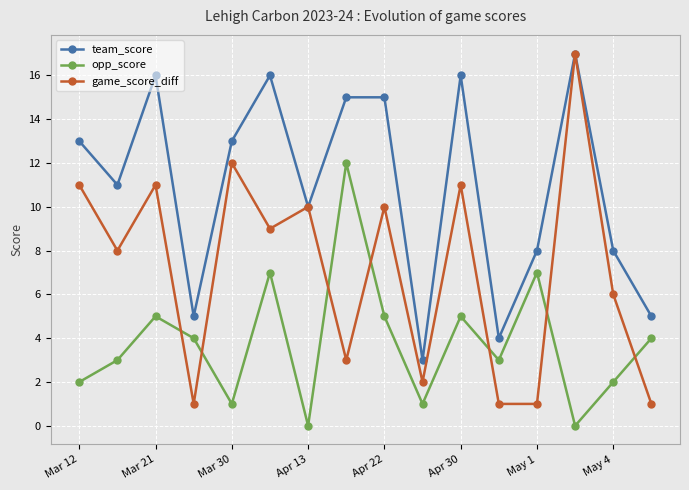

List the series in order of their overall mean, lowest first.

opp_score, game_score_diff, team_score